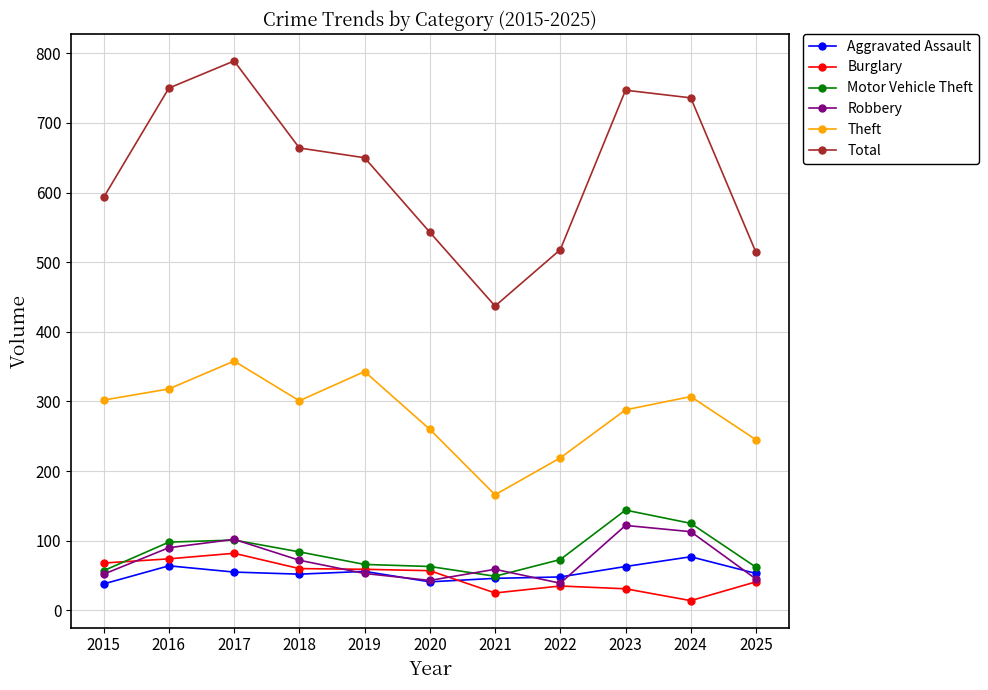

What are all the series names shown in the legend?

Aggravated Assault, Burglary, Motor Vehicle Theft, Robbery, Theft, Total